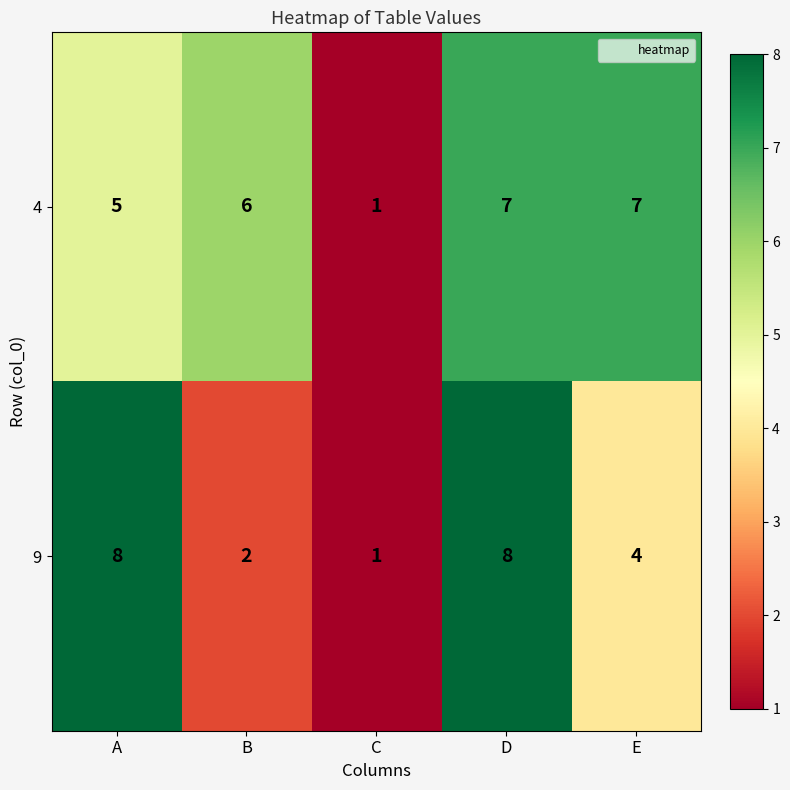

The 4 series shows 7 at E. True or false?

True